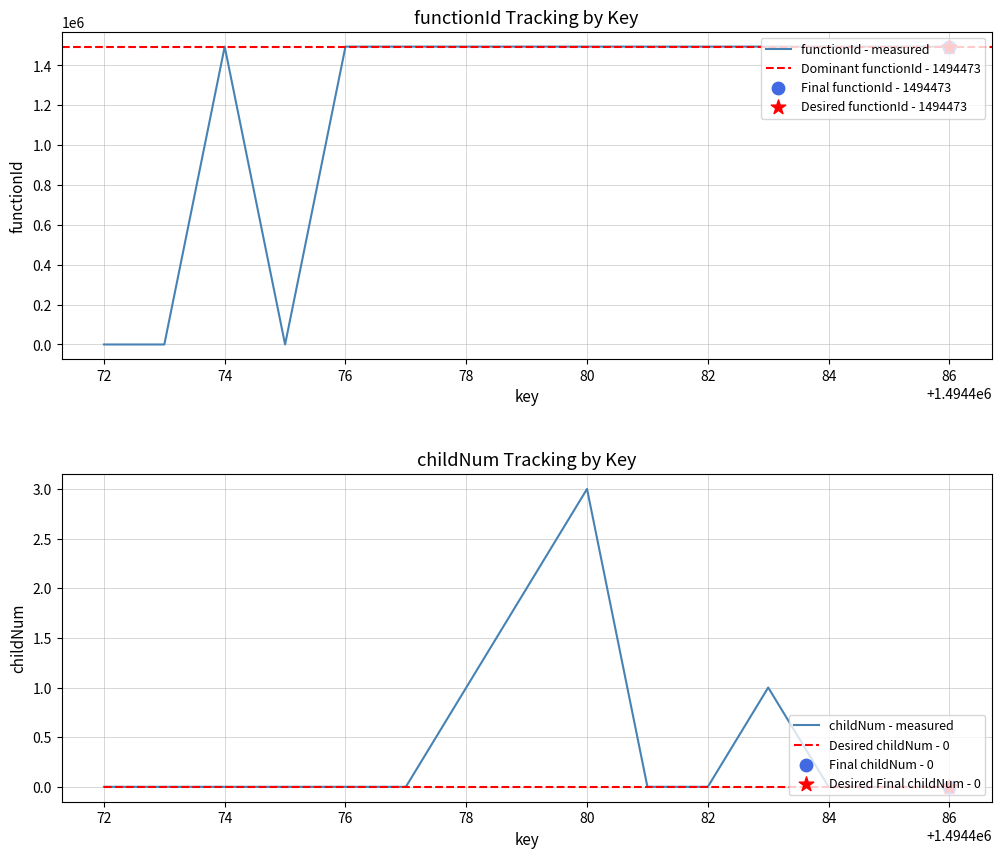

True or false: childNum - measured has a value of 2 at 82.

False